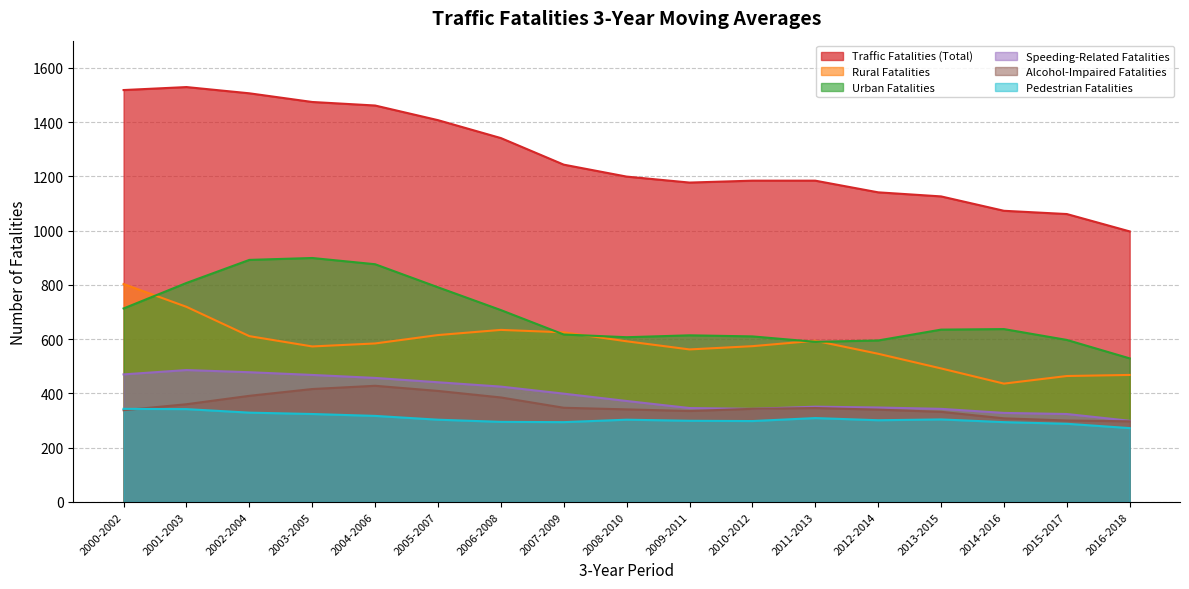

What is the spread (max minus min) of values at 2006-2008?

1046